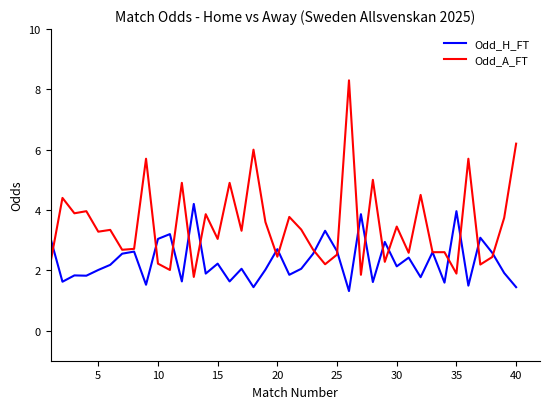

What is the average value of the Odd_A_FT series?

3.5